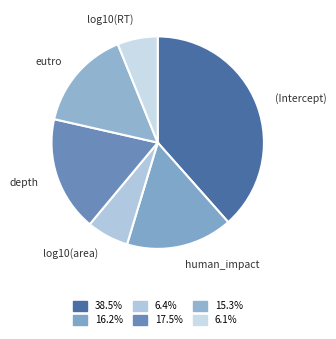

How many segments does this pie chart have?

6